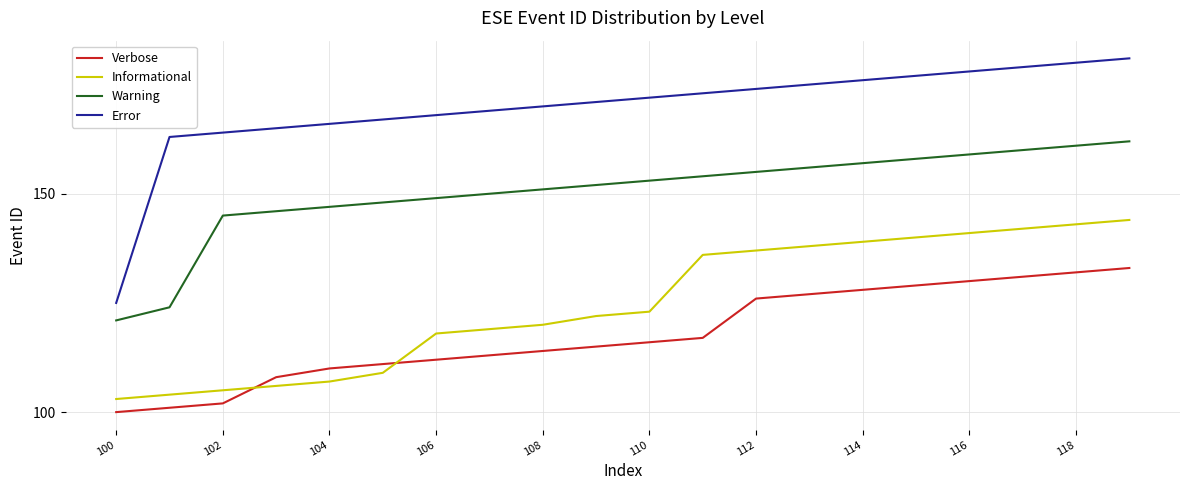

True or false: Warning and Verbose intersect in this chart.

False